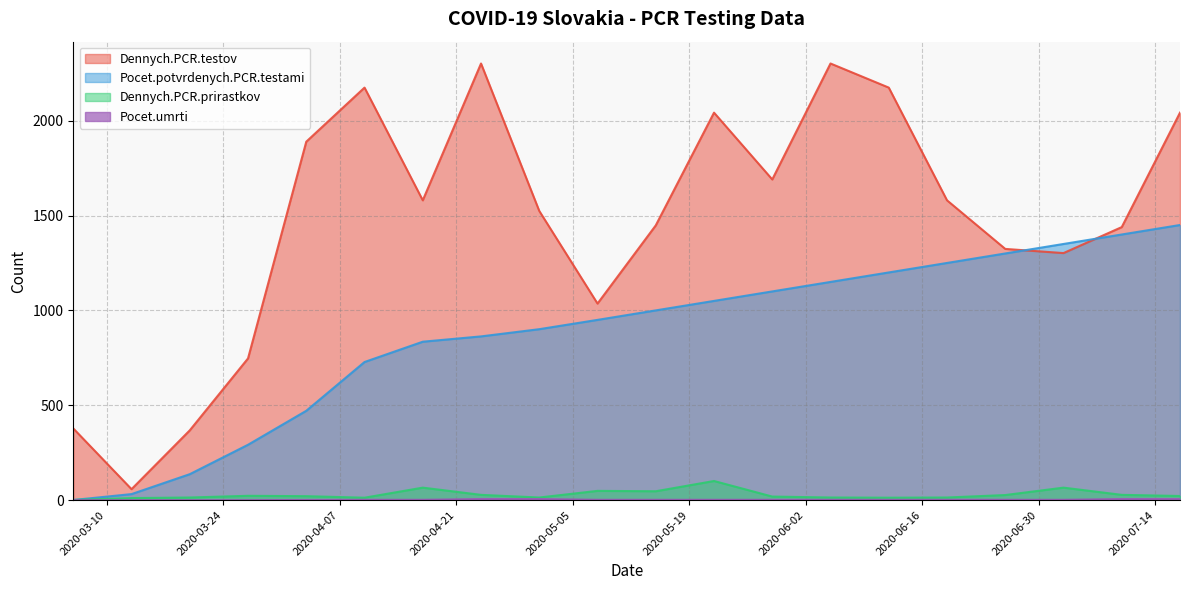

Between 2020-04-10 and 2020-05-08, which is larger?

2020-04-10